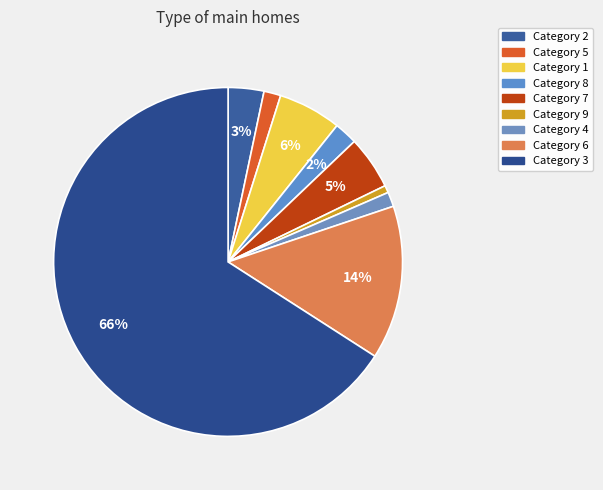

Rank the categories by value from highest to lowest.

3, 6, 1, 7, 2, 8, 5, 4, 9